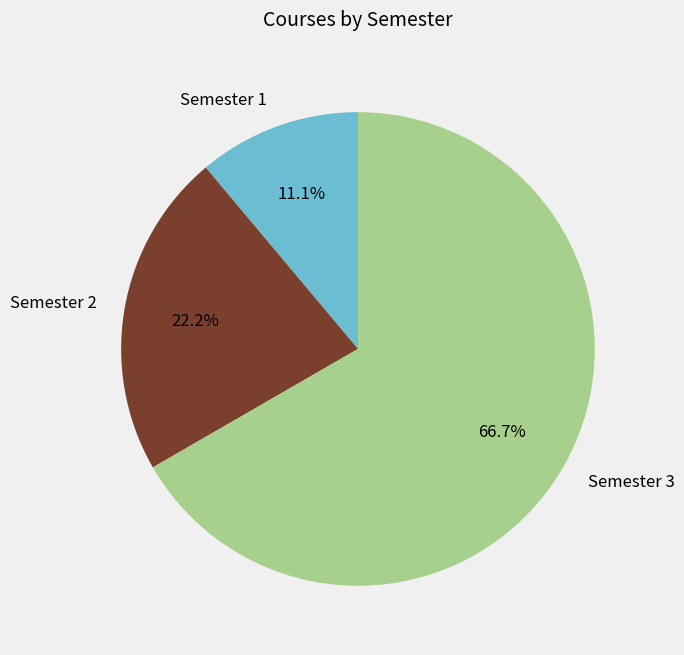

Which category has the smallest portion of the pie?

Semester 1